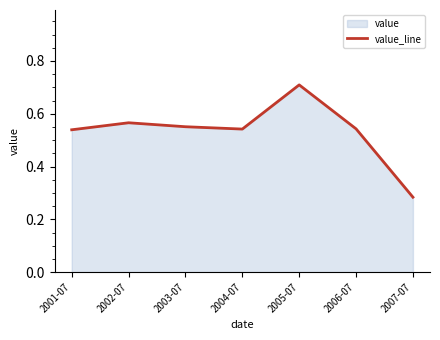

What position from the right is 2006-07?

2